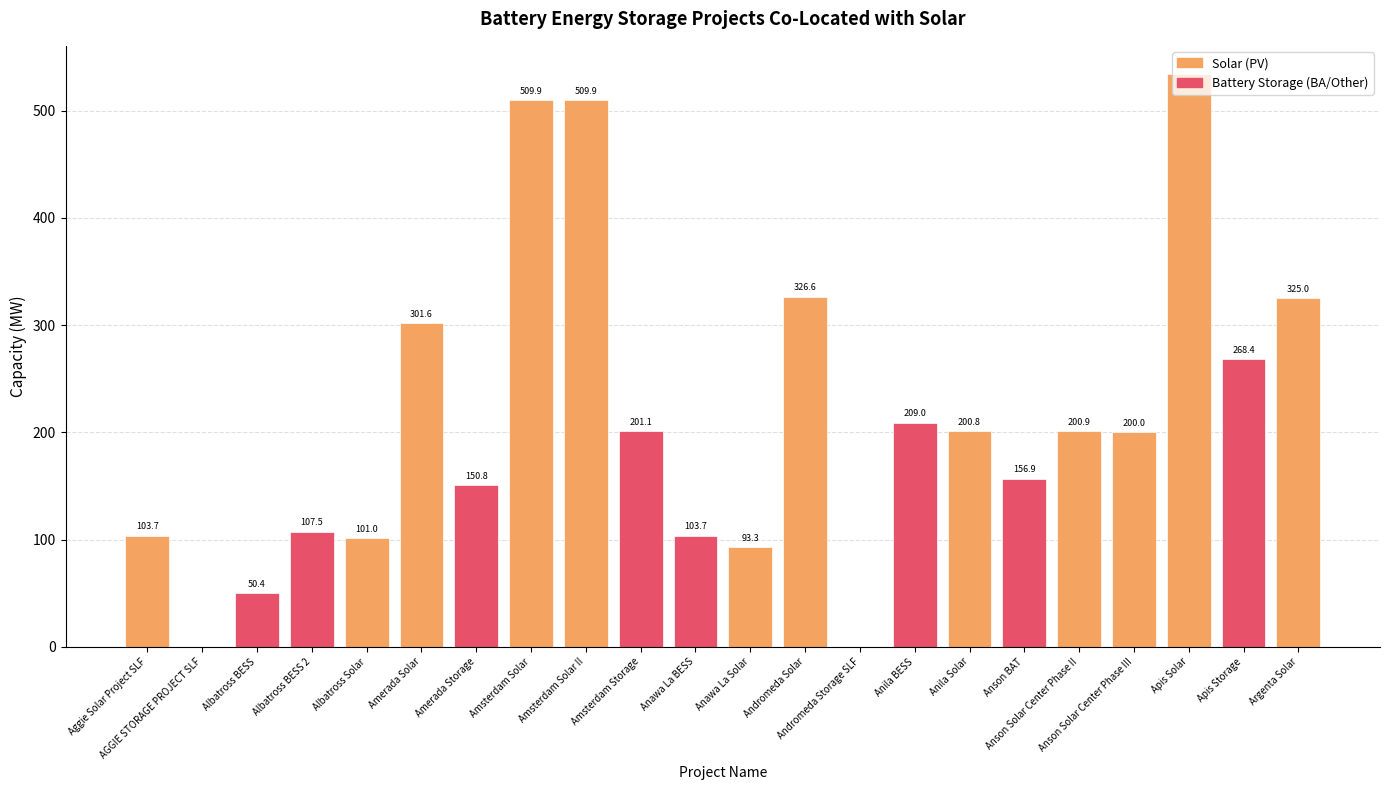

What is the sum of the values at Argenta Solar and Anila Solar?

525.8